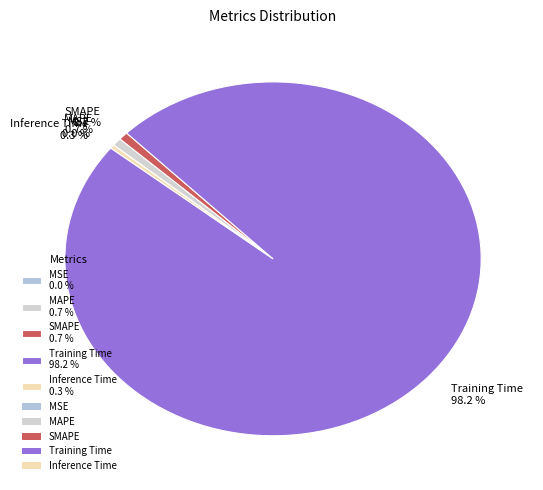

Is Training Time 98.2 % the majority of the pie?

Yes